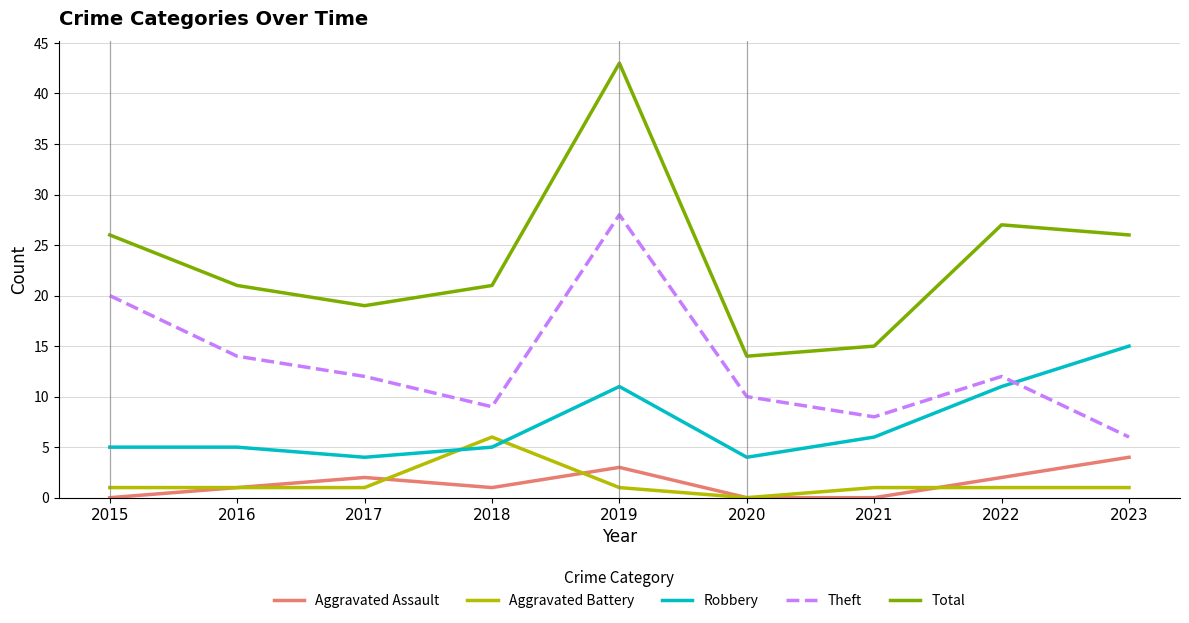

What is the difference between the maximum and second lowest values in the Theft series?

20